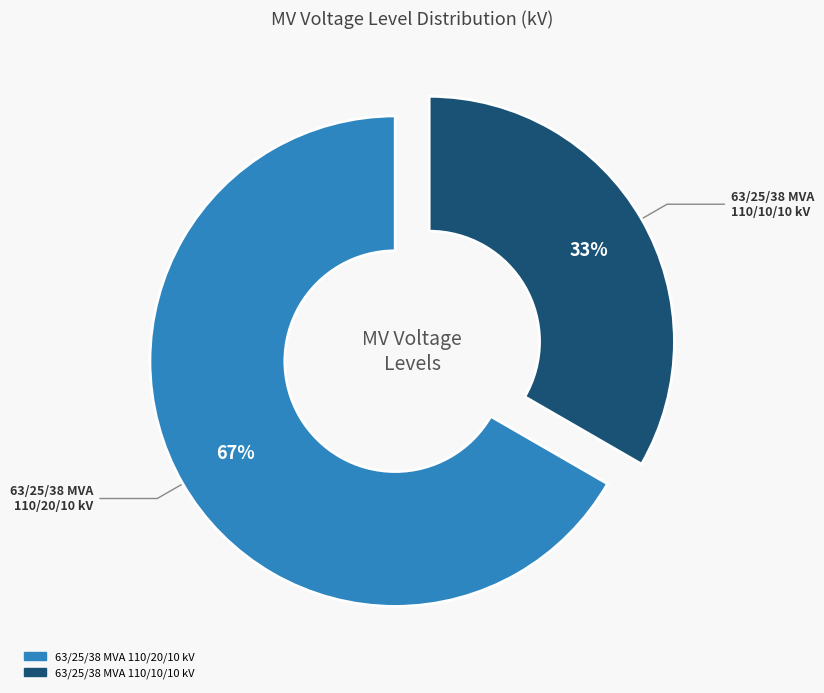

Between 63/25/38 MVA 110/10/10 kV and 63/25/38 MVA 110/20/10 kV, which is larger?

63/25/38 MVA 110/20/10 kV